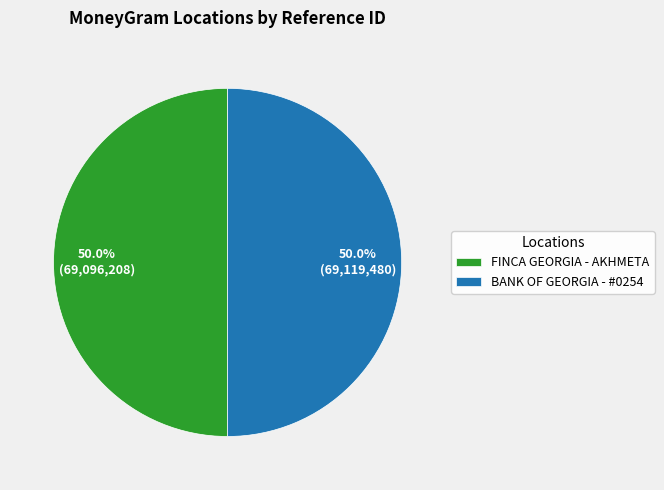

Do FINCA GEORGIA - AKHMETA and BANK OF GEORGIA - #0254 together represent more than half of the pie?

Yes